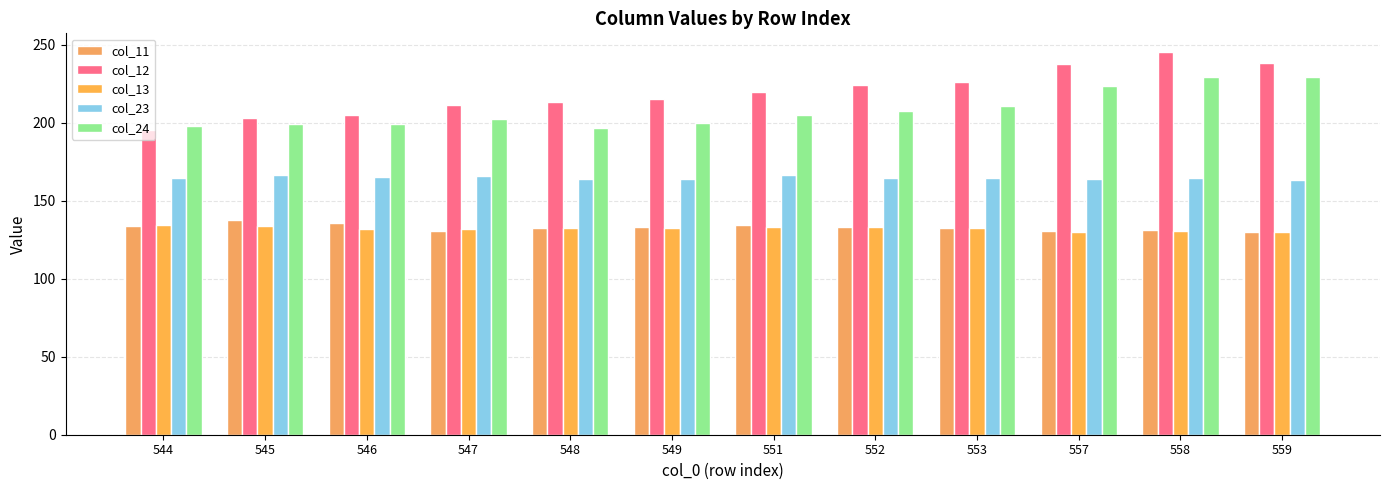

What is the total value across all series at 553?

866.8